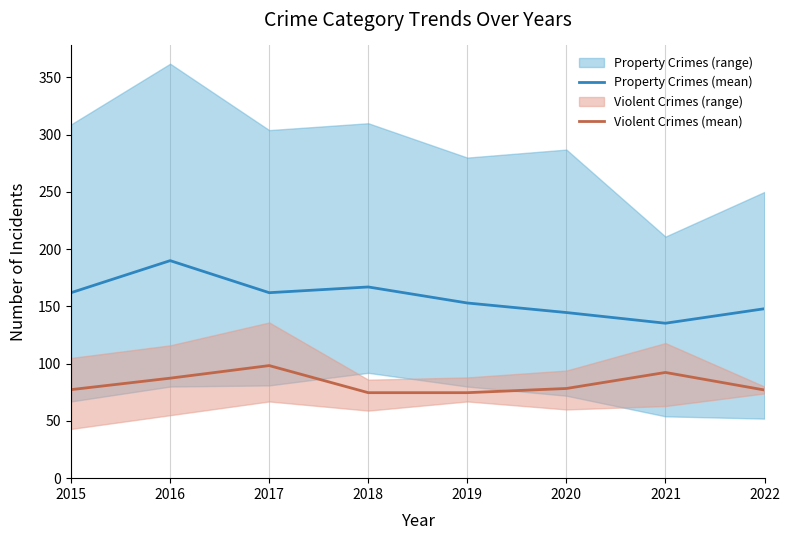

What is the sum of the Property Crimes (mean) values at 2020 and 2019?

297.7